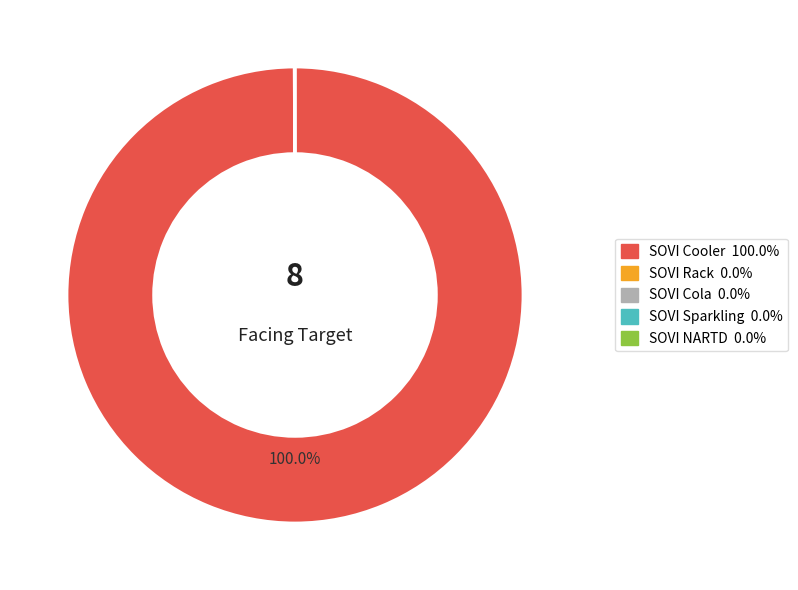

Which slice is the largest?

SOVI Cooler